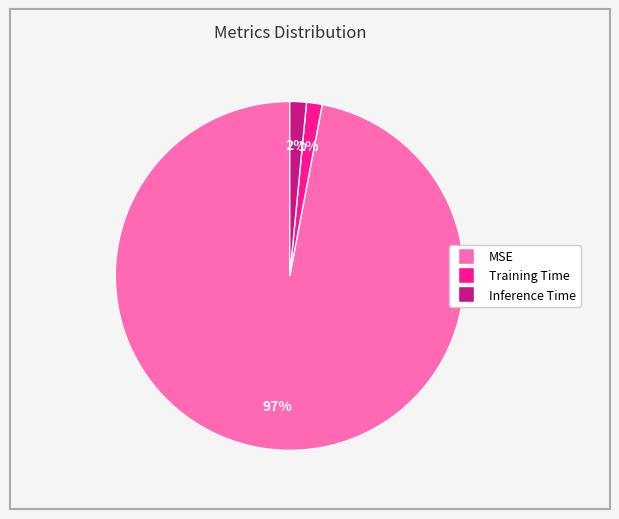

To the nearest percent, what portion does MSE represent?

97%